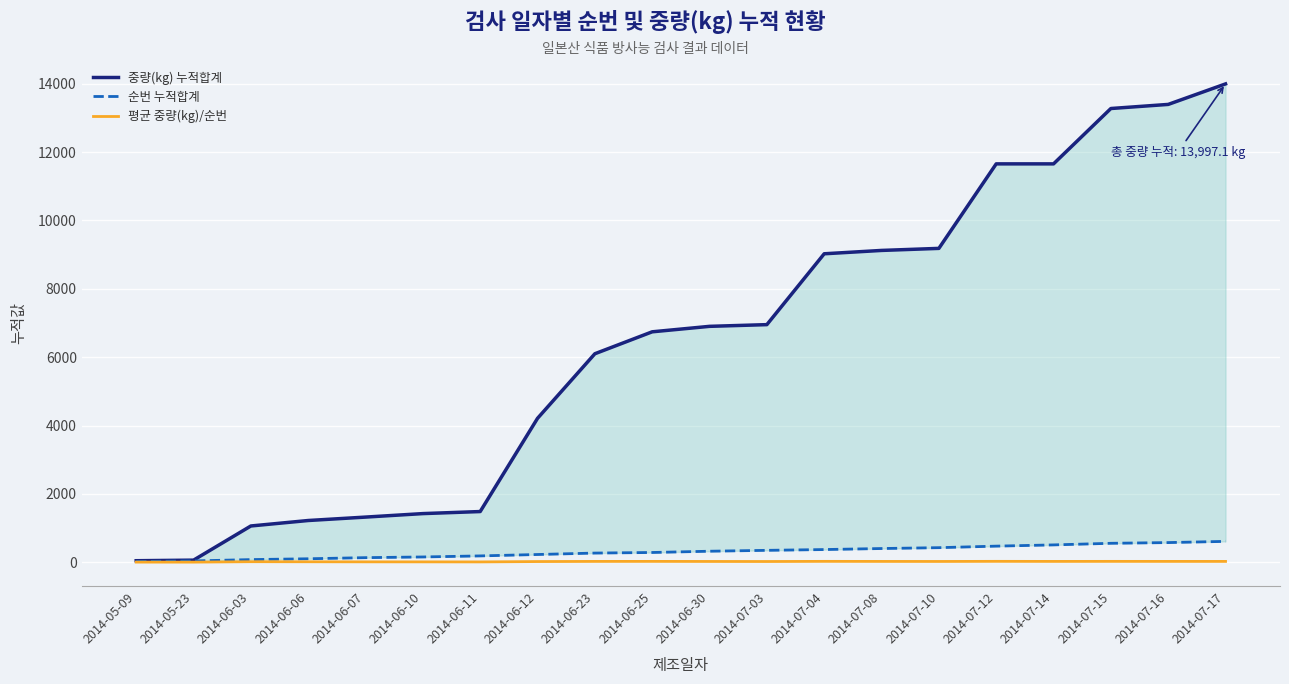

Reading right to left, transcribe all the data shown in this chart.

중량(kg) 누적합계: 2014-07-17=13997.1	2014-07-16=13397.1	2014-07-15=13277.1	2014-07-14=11657.1	2014-07-12=11657.0	2014-07-10=9183.8	2014-07-08=9123.8	2014-07-04=9025.8	2014-07-03=6952.2	2014-06-30=6902.2	2014-06-25=6742.2	2014-06-23=6100.2	2014-06-12=4210.2	2014-06-11=1482.2	2014-06-10=1422.2	2014-06-07=1320.0	2014-06-06=1220.0	2014-06-03=1060.0	2014-05-23=60.0	2014-05-09=43.2
순번 누적합계: 2014-07-17=609.0	2014-07-16=574.0	2014-07-15=553.0	2014-07-14=506.0	2014-07-12=470.0	2014-07-10=425.0	2014-07-08=400.0	2014-07-04=370.0	2014-07-03=347.0	2014-06-30=321.0	2014-06-25=284.0	2014-06-23=267.0	2014-06-12=225.0	2014-06-11=184.0	2014-06-10=153.0	2014-06-07=133.0	2014-06-06=100.0	2014-06-03=76.0	2014-05-23=37.0	2014-05-09=19.0
평균 중량(kg)/순번: 2014-07-17=23.0	2014-07-16=23.3	2014-07-15=24.0	2014-07-14=23.0	2014-07-12=24.8	2014-07-10=21.6	2014-07-08=22.8	2014-07-04=24.4	2014-07-03=20.0	2014-06-30=21.5	2014-06-25=23.7	2014-06-23=22.8	2014-06-12=18.7	2014-06-11=8.1	2014-06-10=9.3	2014-06-07=9.9	2014-06-06=12.2	2014-06-03=13.9	2014-05-23=1.6	2014-05-09=2.3